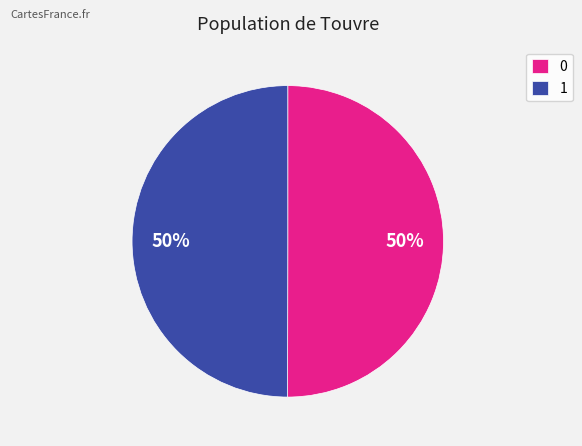

To the nearest percent, what is the combined percentage of 0 and 1?

100%